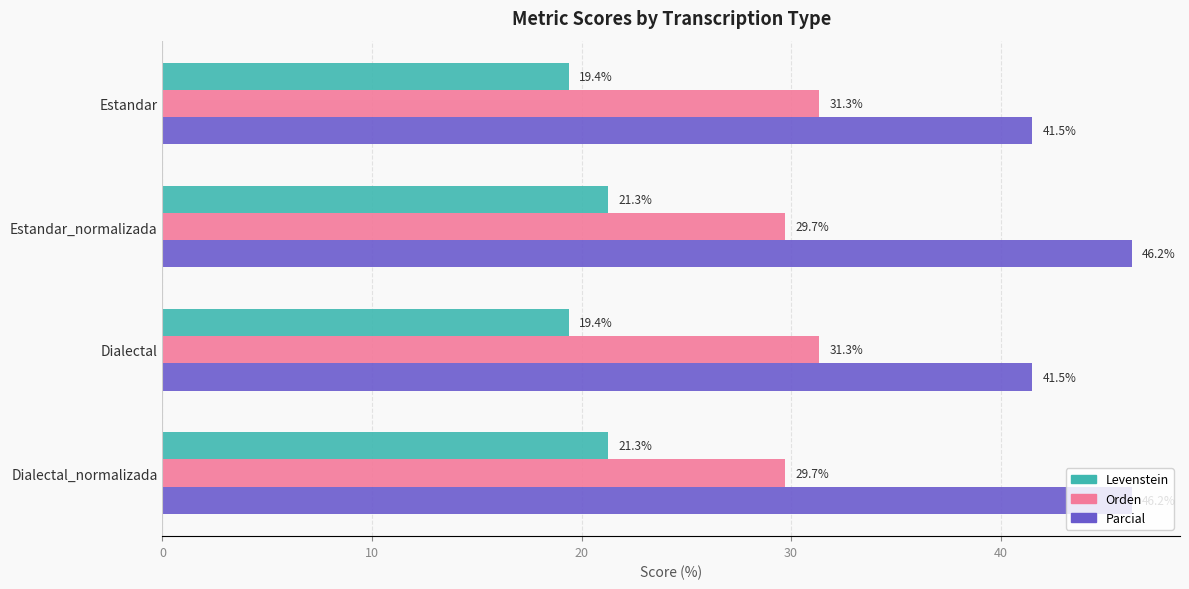

What are all the series names shown in the legend?

Levenstein, Orden, Parcial